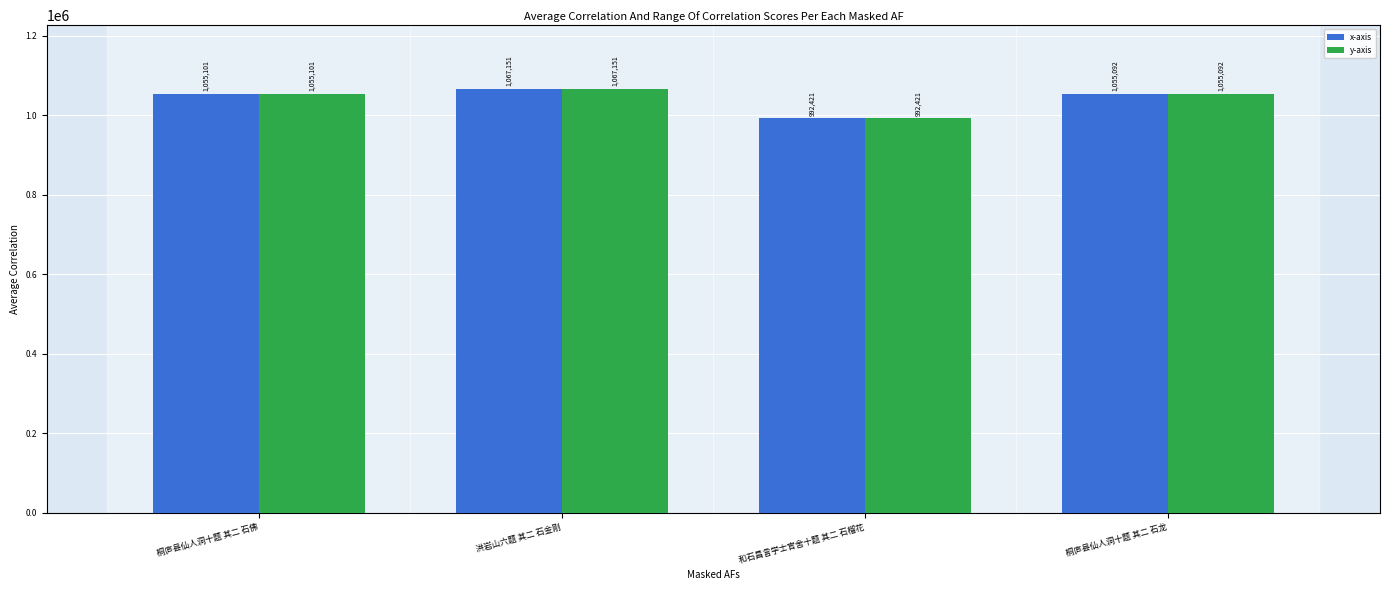

Is it true that x-axis equals 1055092 at 桐庐县仙人洞十题 其二 石龙?

True